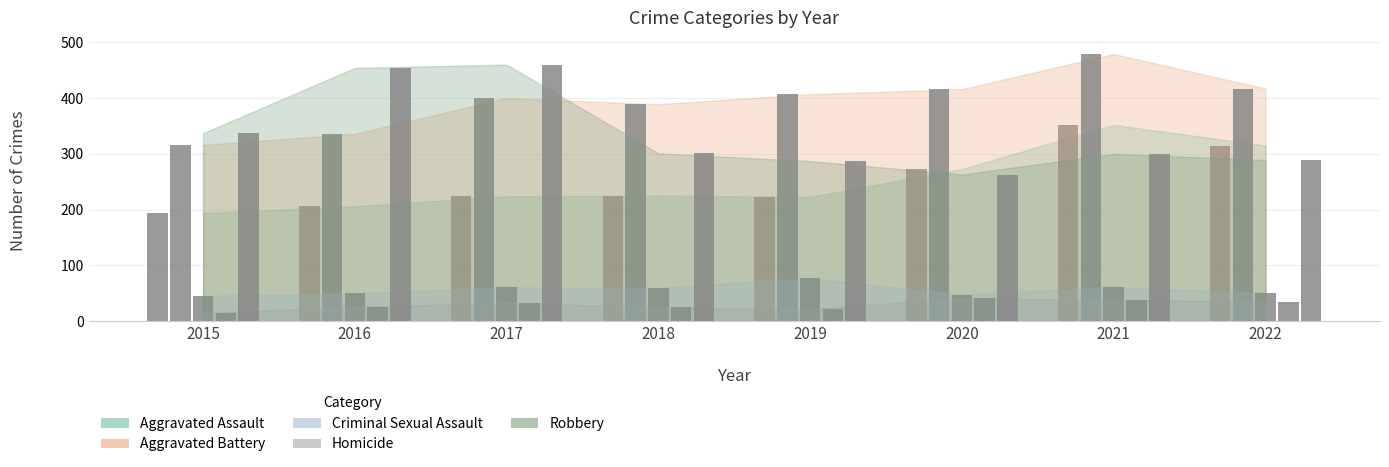

Is the value of Robbery at 2015 greater than the value of Aggravated Battery at 2017?

No